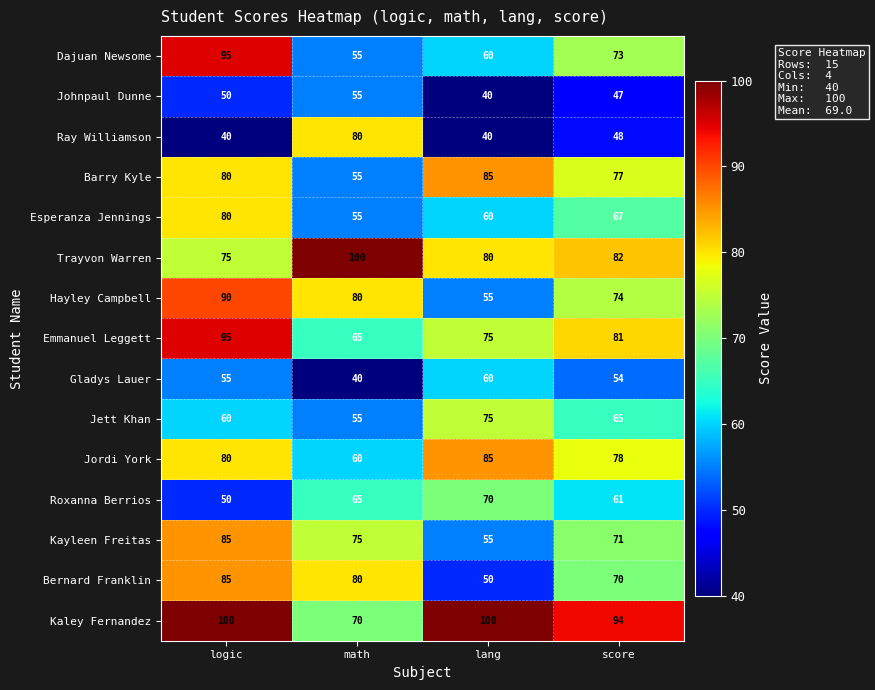

What is the difference between the maximum and minimum values in the Roxanna Berrios series?

20